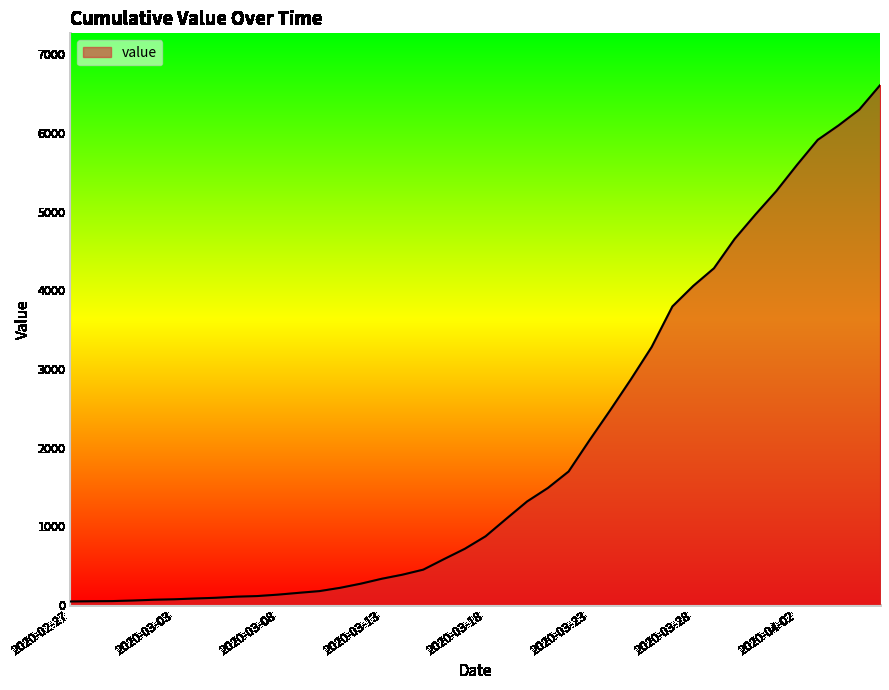

What is the greatest value displayed?

6606